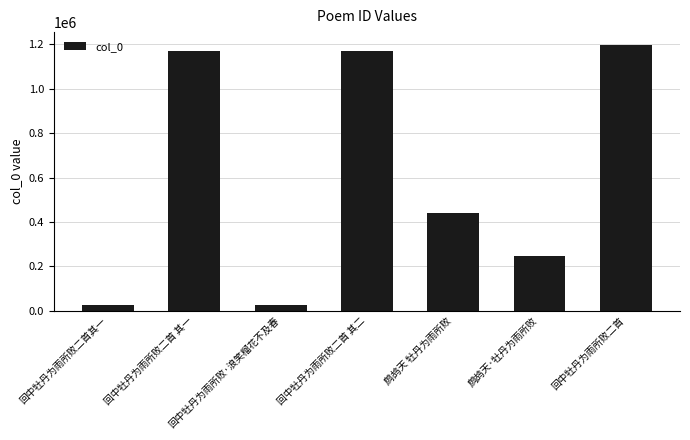

What is the greatest value displayed?

1194552